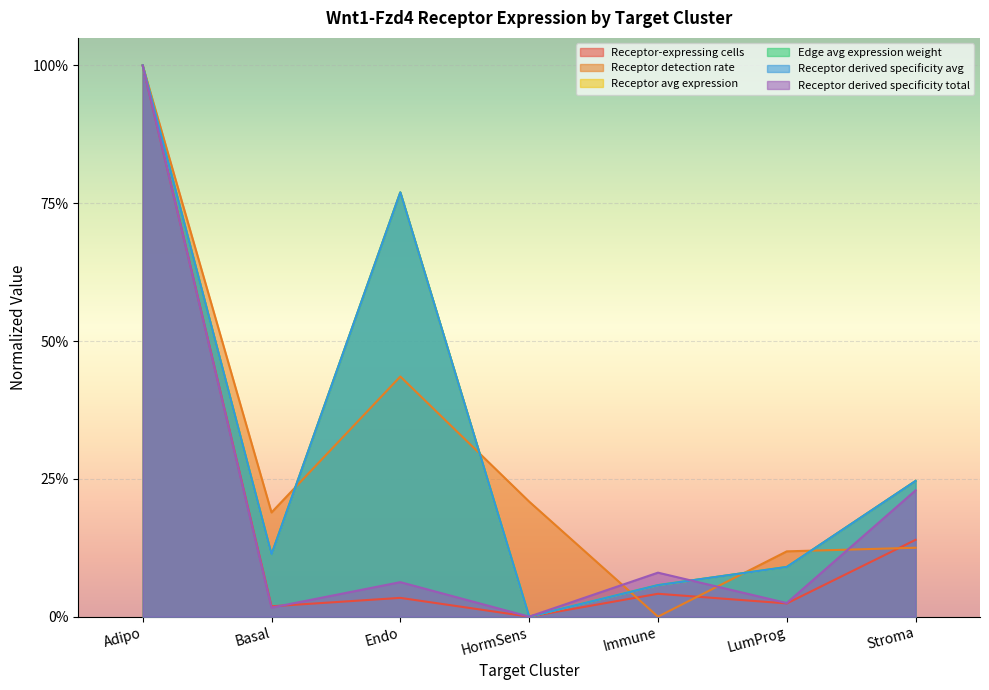

How many values in the Receptor derived specificity total series exceed 0?

6